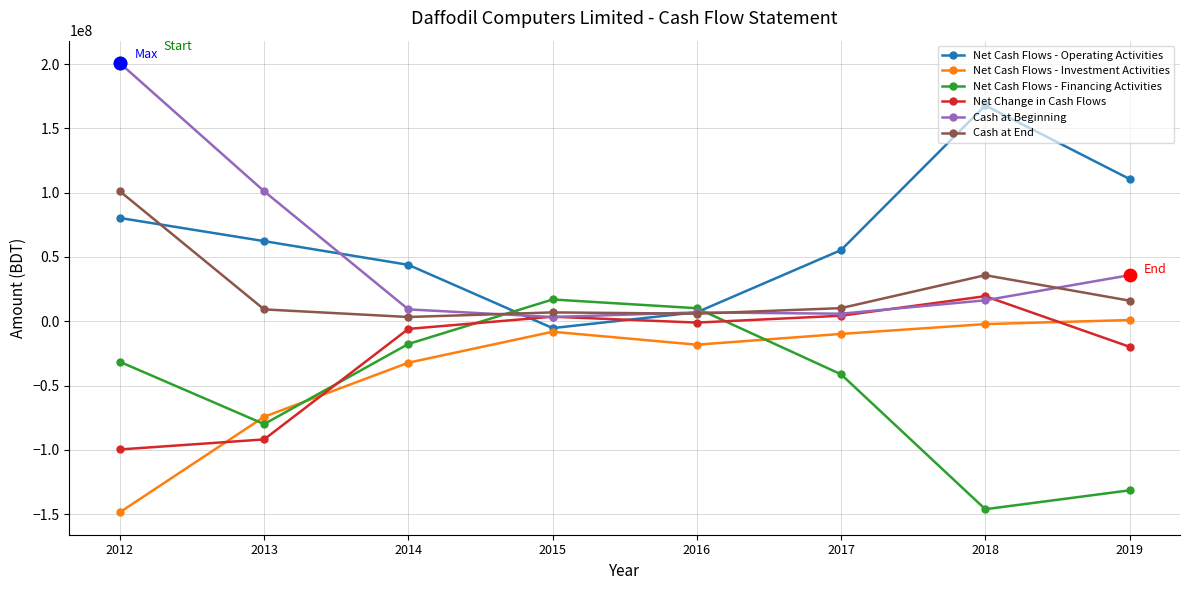

Which series changed the most between 2012 and 2017?

Cash at Beginning